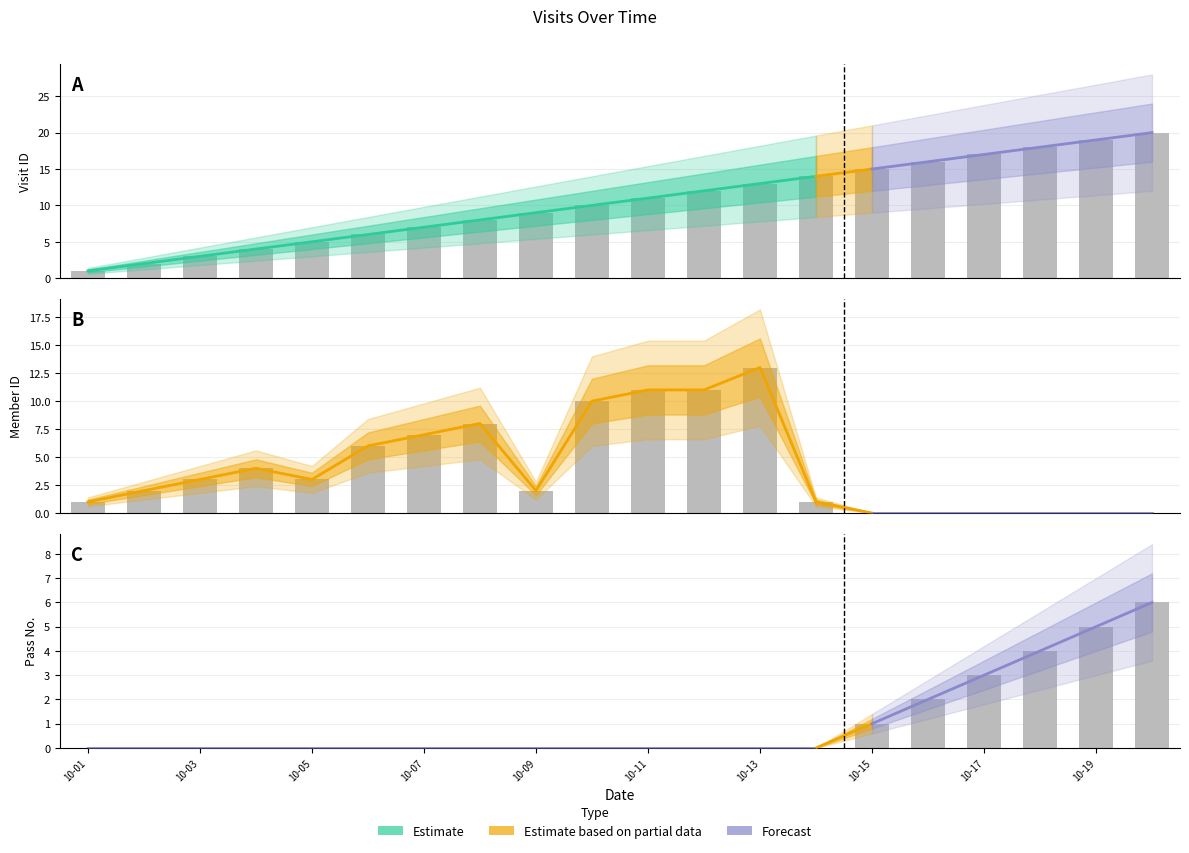

How many values in the Visit_id series are below 11?

10